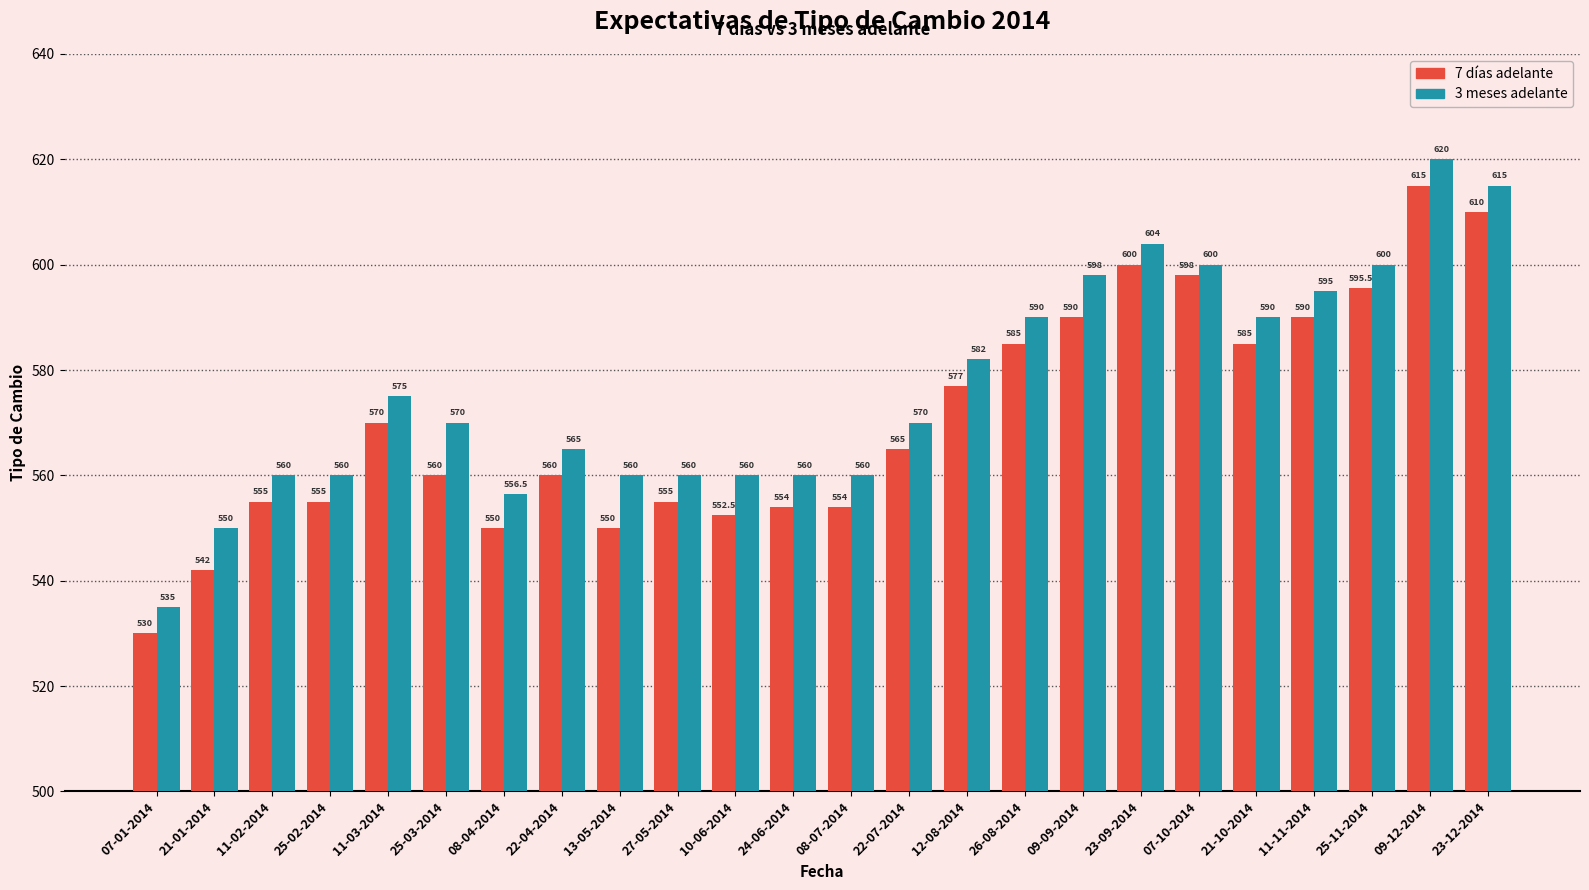

At which label is 3 meses adelante closest to 577?

11-03-2014